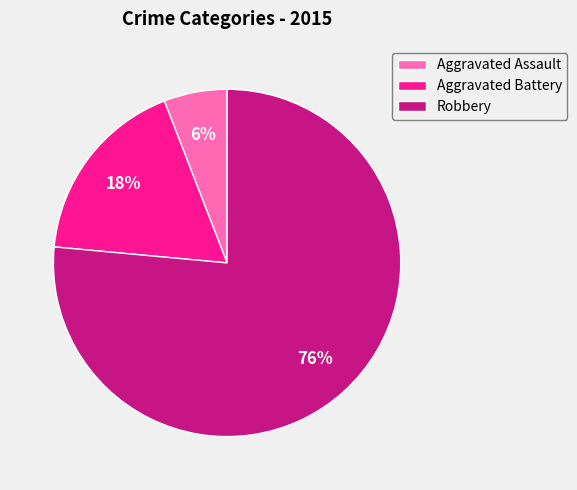

True or false: Aggravated Assault accounts for 18% of the total.

False